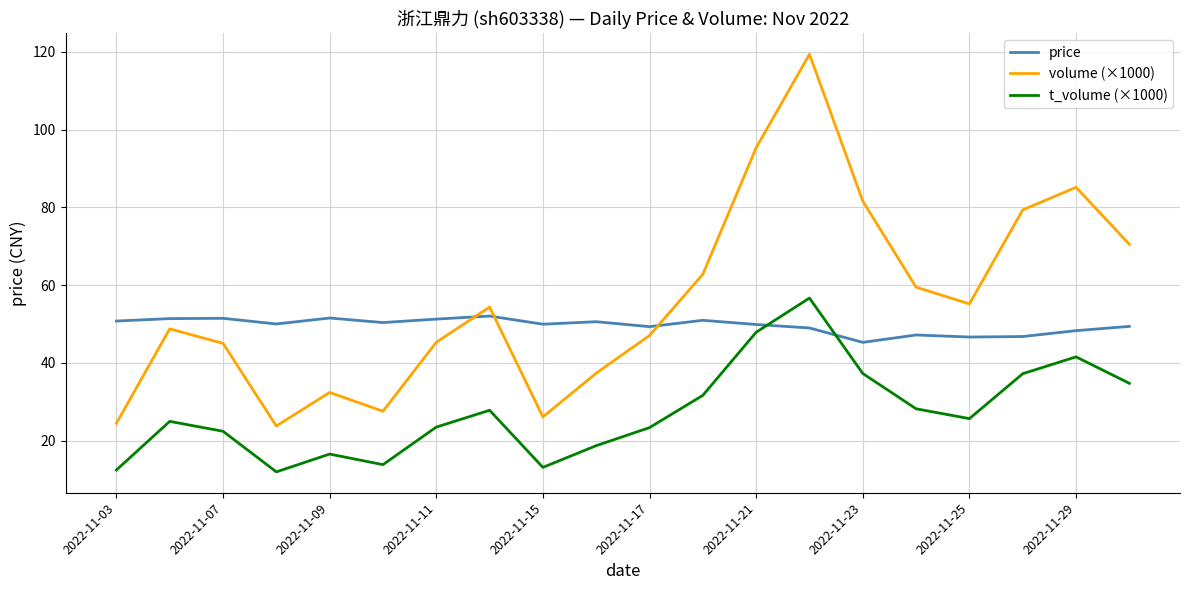

What is the lowest value of the price series?

45.3